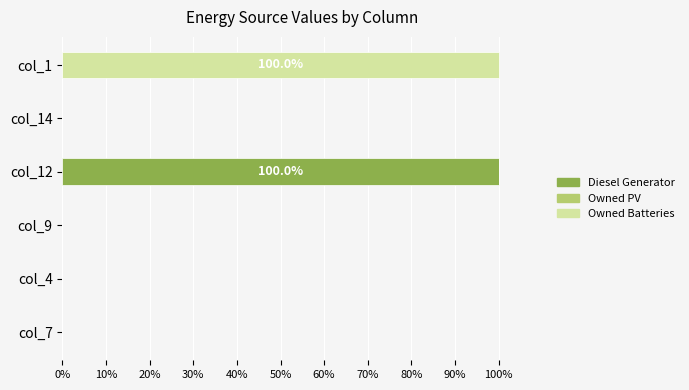

What is the total value across all series at col_12?

100